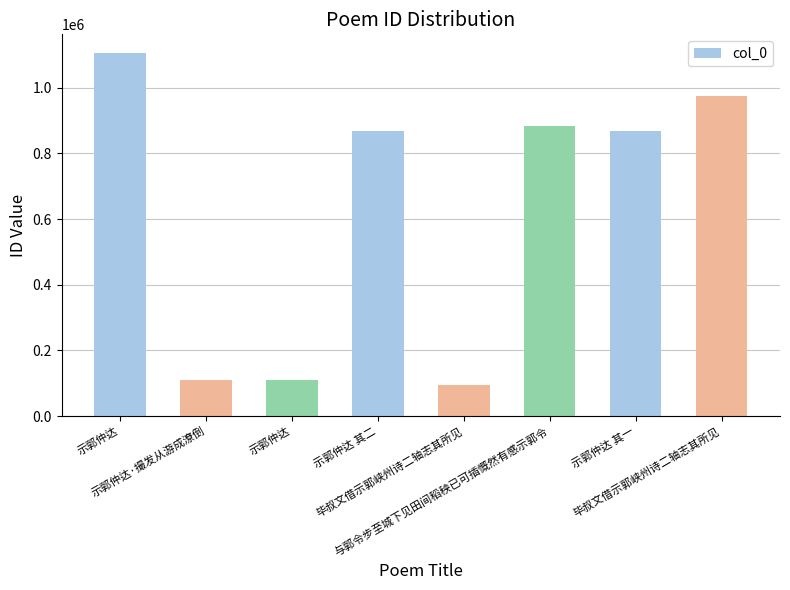

Rank the categories by value from lowest to highest.

毕叔文借示郭峡州诗二轴志其所见, 示郭仲达, 示郭仲达·撮发从游成潦倒, 示郭仲达 其二, 示郭仲达 其一, 与郭令步至城下见田间稻秧已可插慨然有感示郭令, 毕叔文借示郭峡州诗二轴志其所见, 示郭仲达